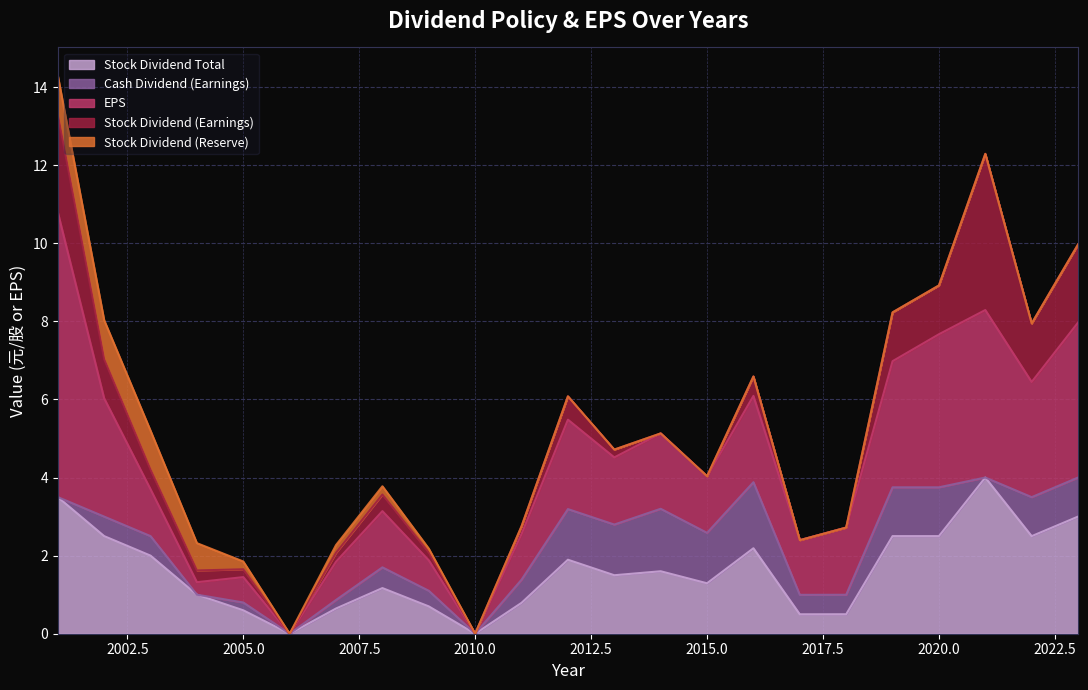

At 2005, list the series in order from largest to smallest.

EPS, Stock Dividend Total, Cash Dividend (Earnings), Stock Dividend (Earnings), Stock Dividend (Reserve)